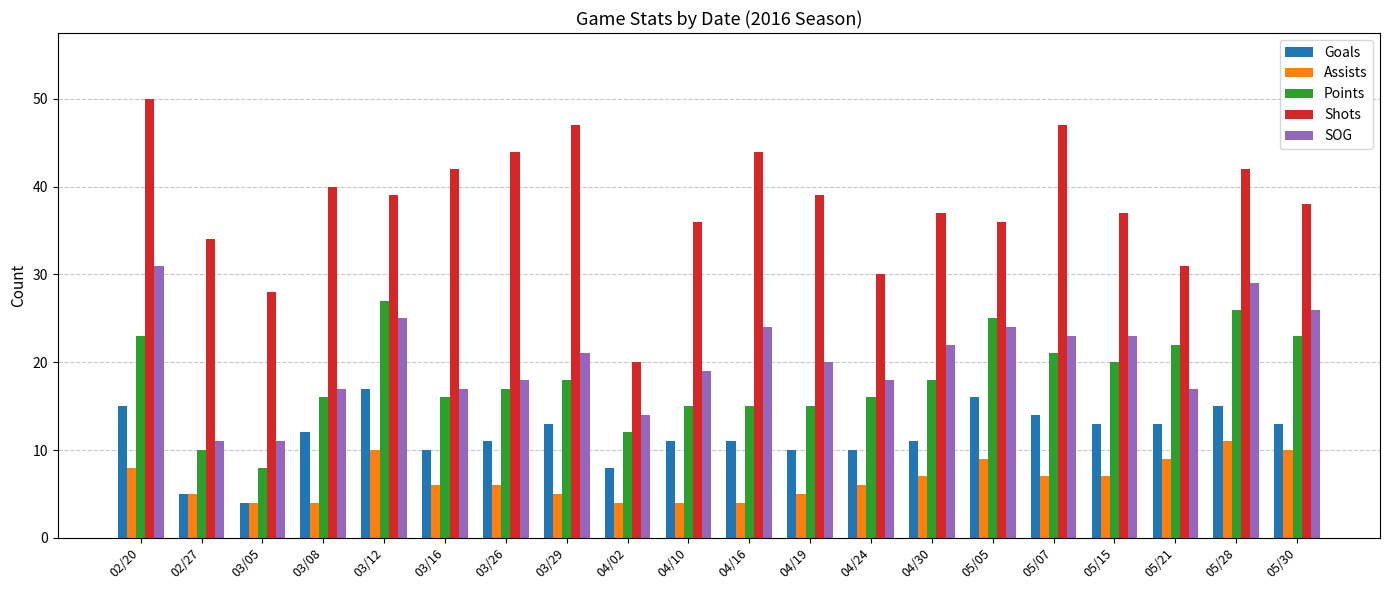

Are the bars horizontal?

No